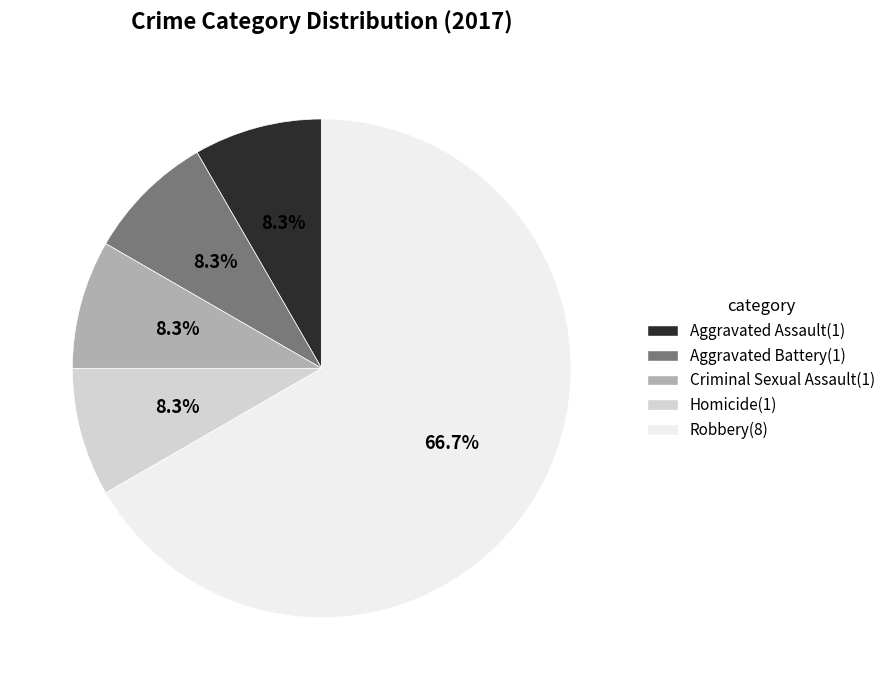

Which category has the biggest portion of the pie?

Robbery